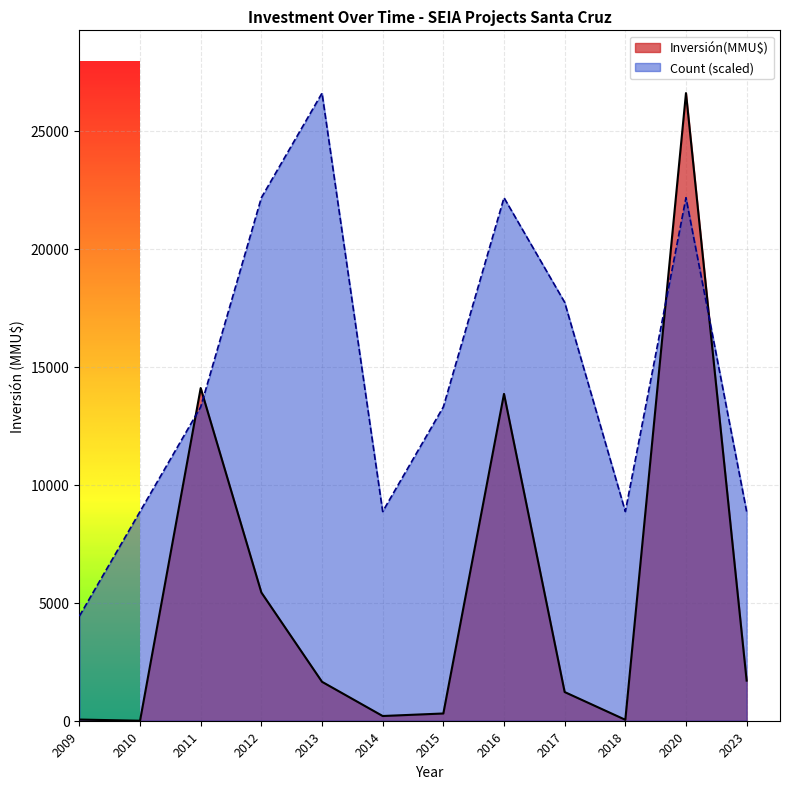

List the series in order of their peak value, highest first.

Inversión(MMU$), Count